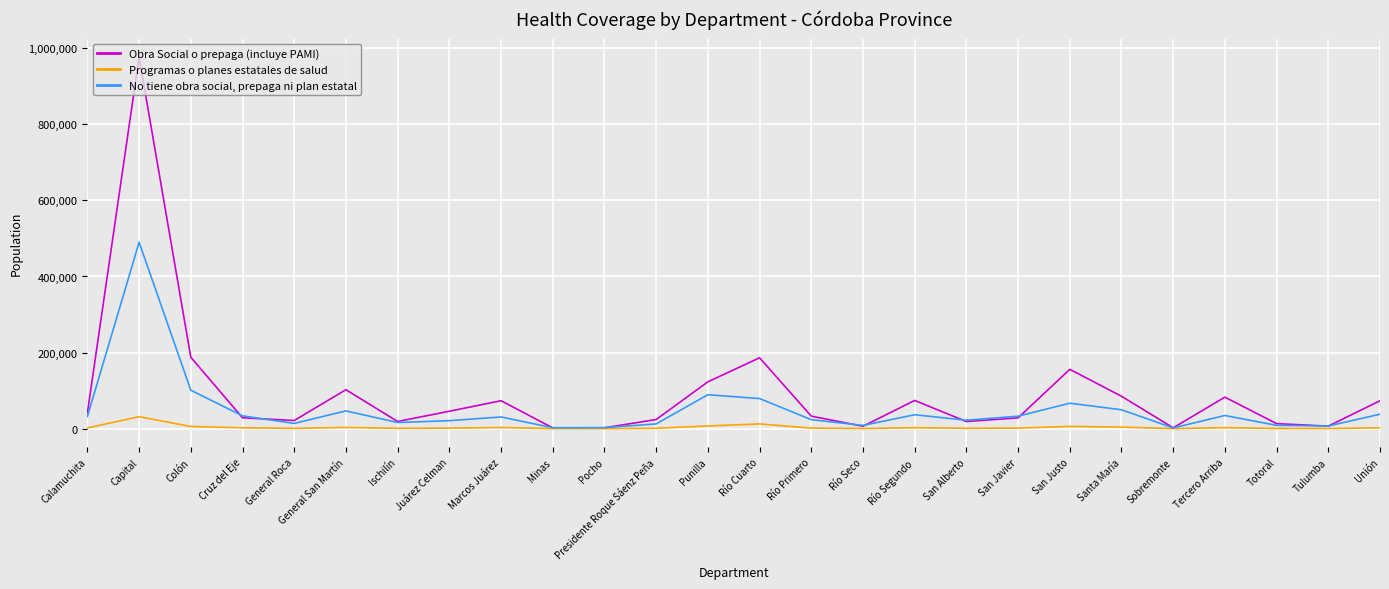

Which series changed the most between Río Cuarto and Tercero Arriba?

Obra Social o prepaga (incluye PAMI)